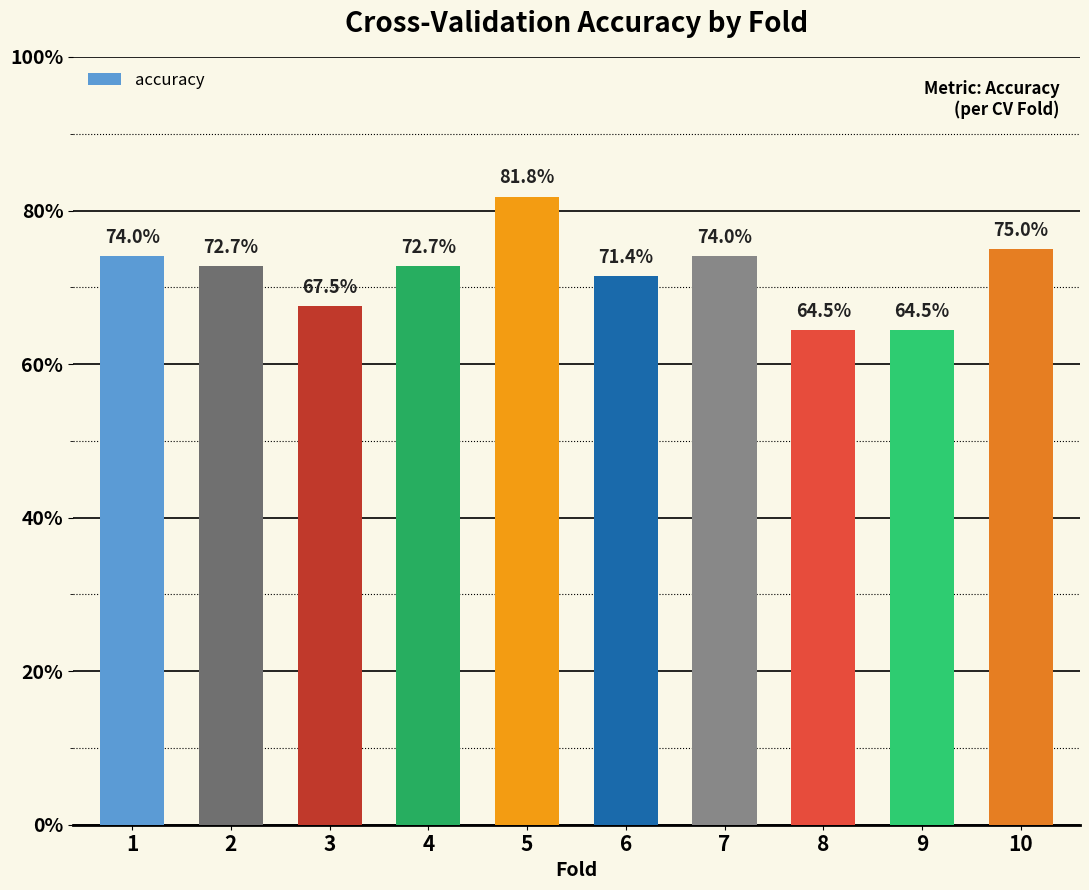

Between 4 and 6, which is larger?

4